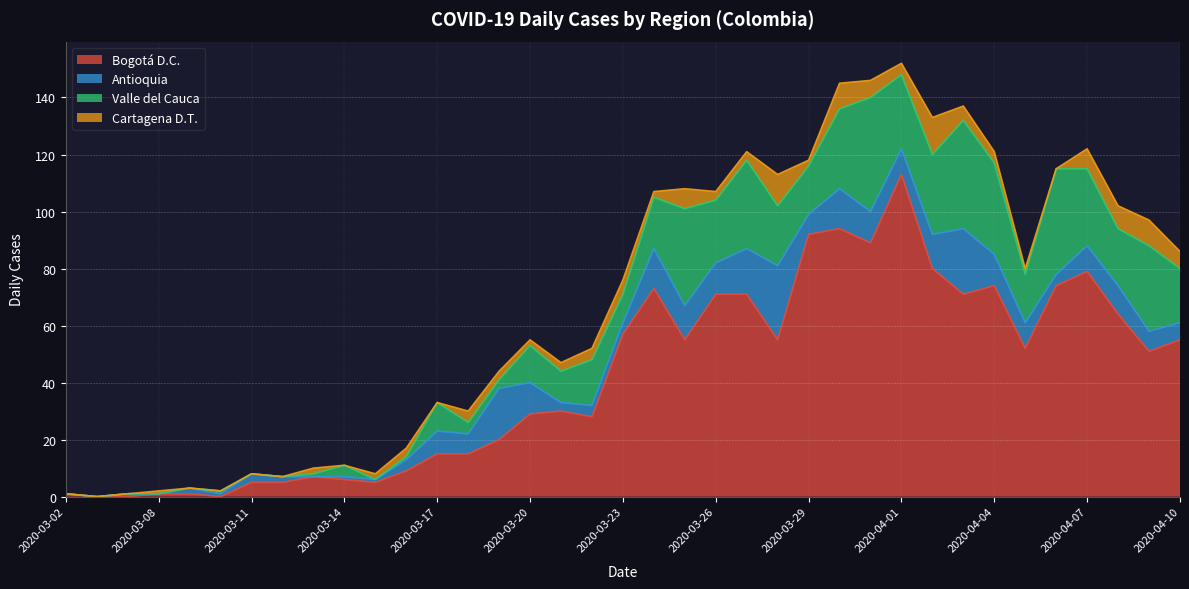

At which label does Bogotá D.C. reach its peak?

2020-04-01